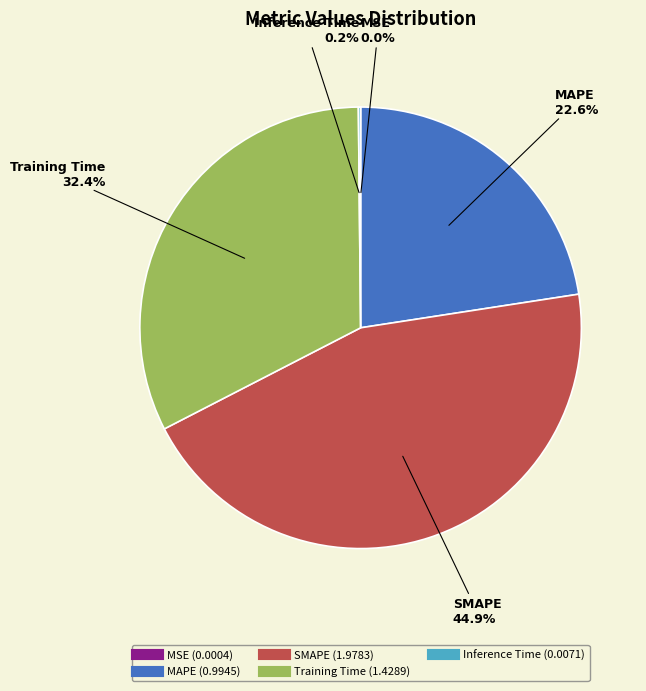

What is the ratio of the value at Training Time to the value at SMAPE?

0.7